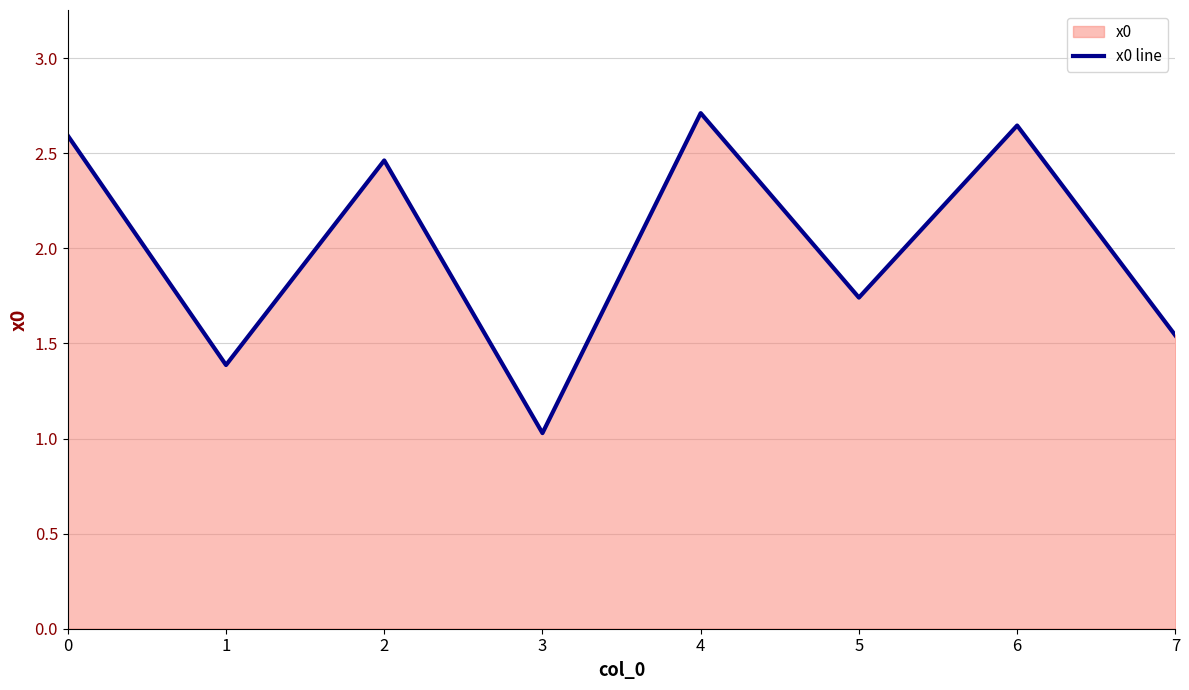

Where is the first local maximum?

2